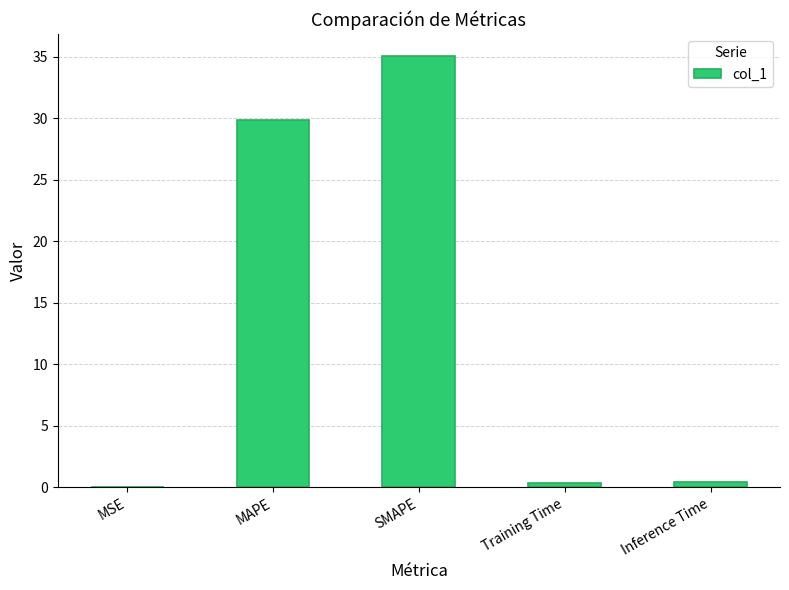

Which has a higher value, Inference Time or MSE?

Inference Time